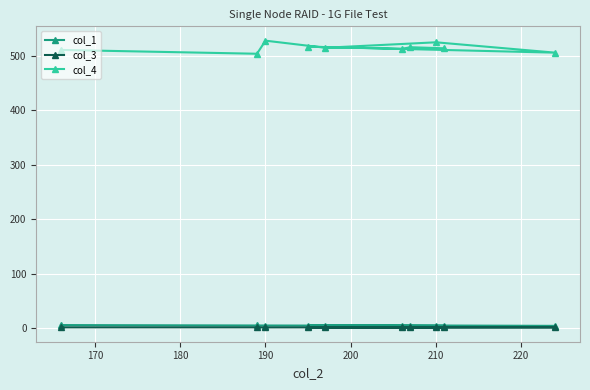

What is the maximum value shown in the chart?

528.0